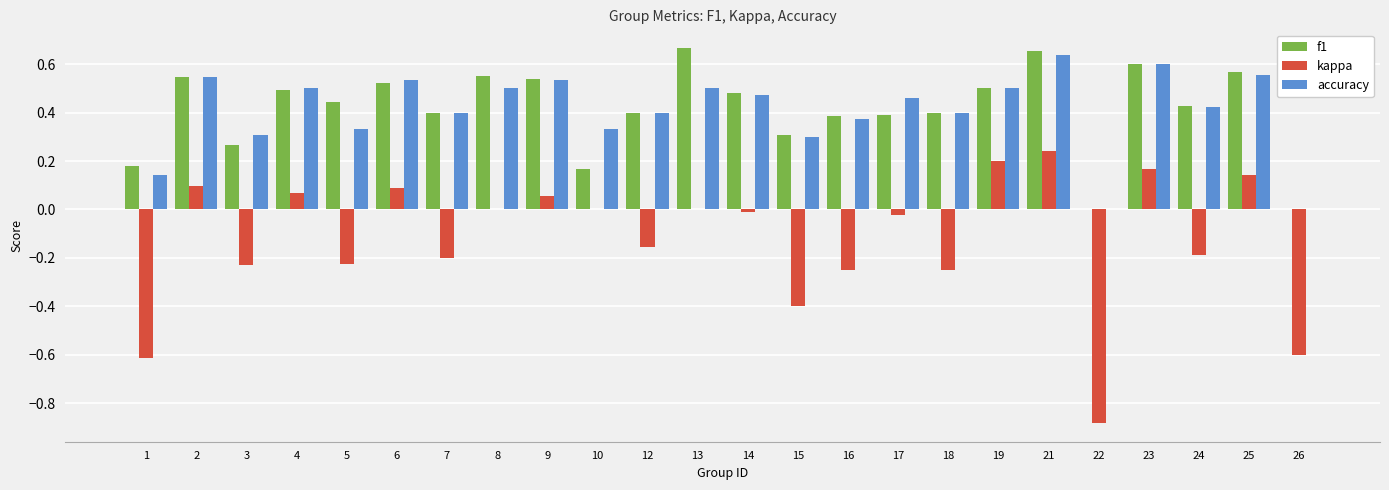

Where does the kappa series first go above 0?

2